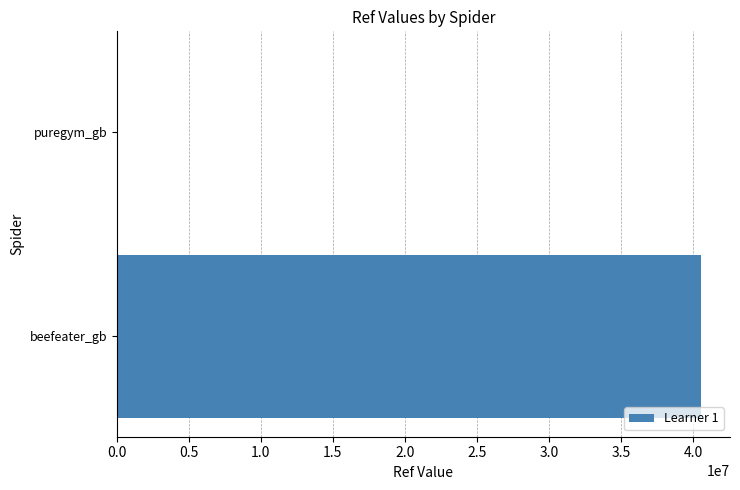

Reading bottom to top, list all the values displayed in this chart.

beefeater_gb=40535535	puregym_gb=28